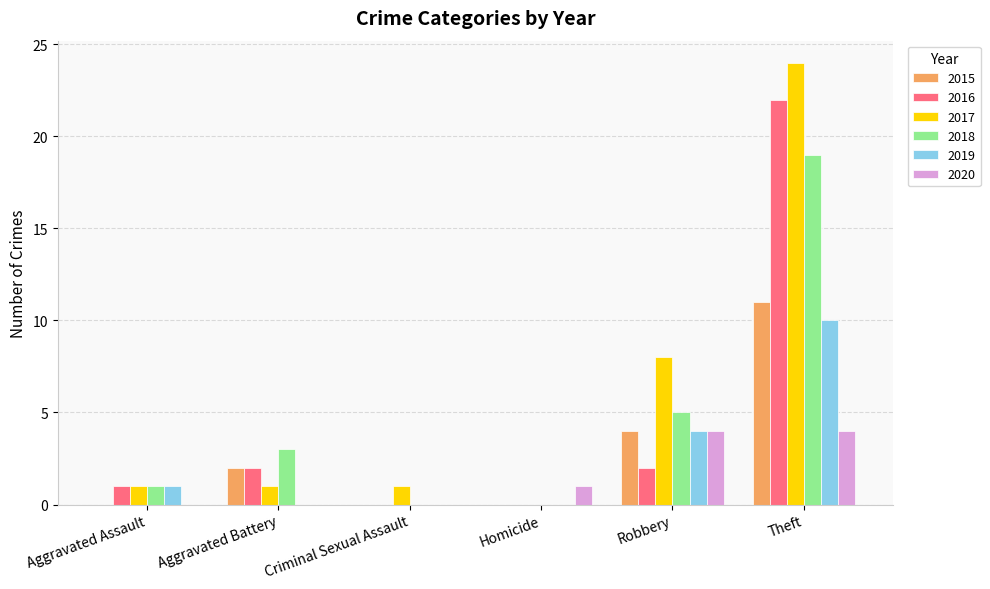

The value of 2016 at Aggravated Battery is 2. True or false?

True